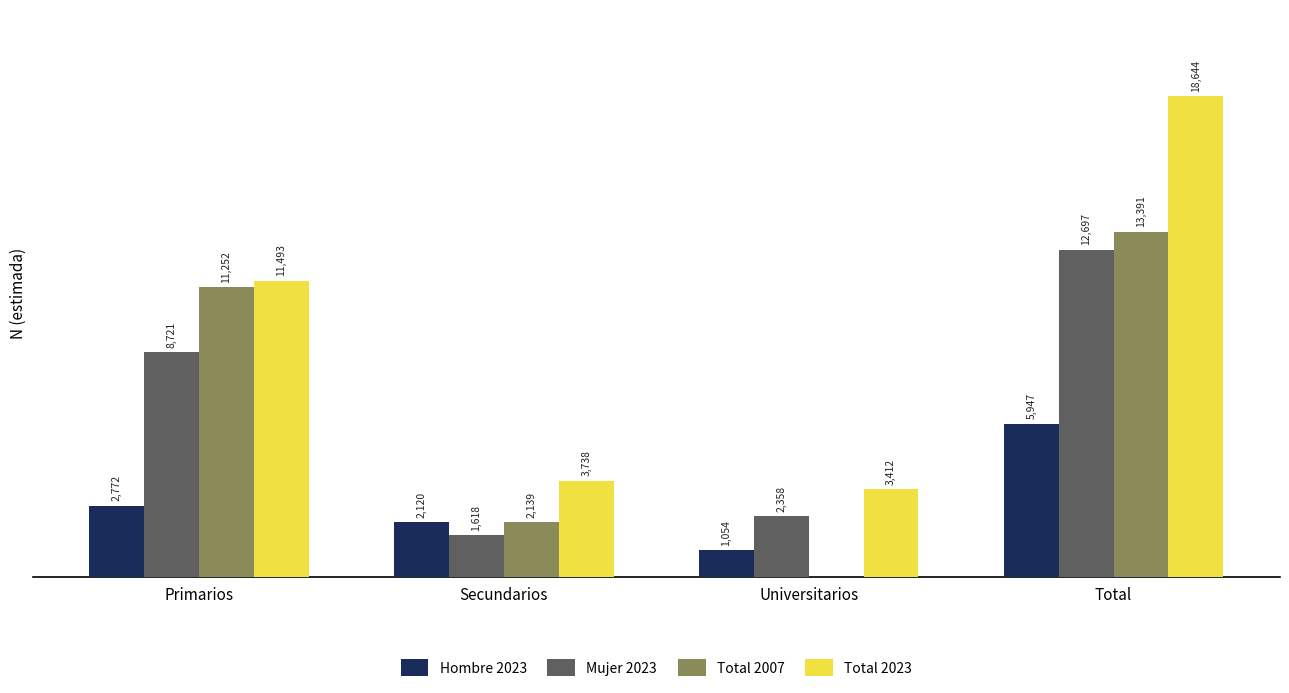

Which series has the largest total across all categories?

Total 2023